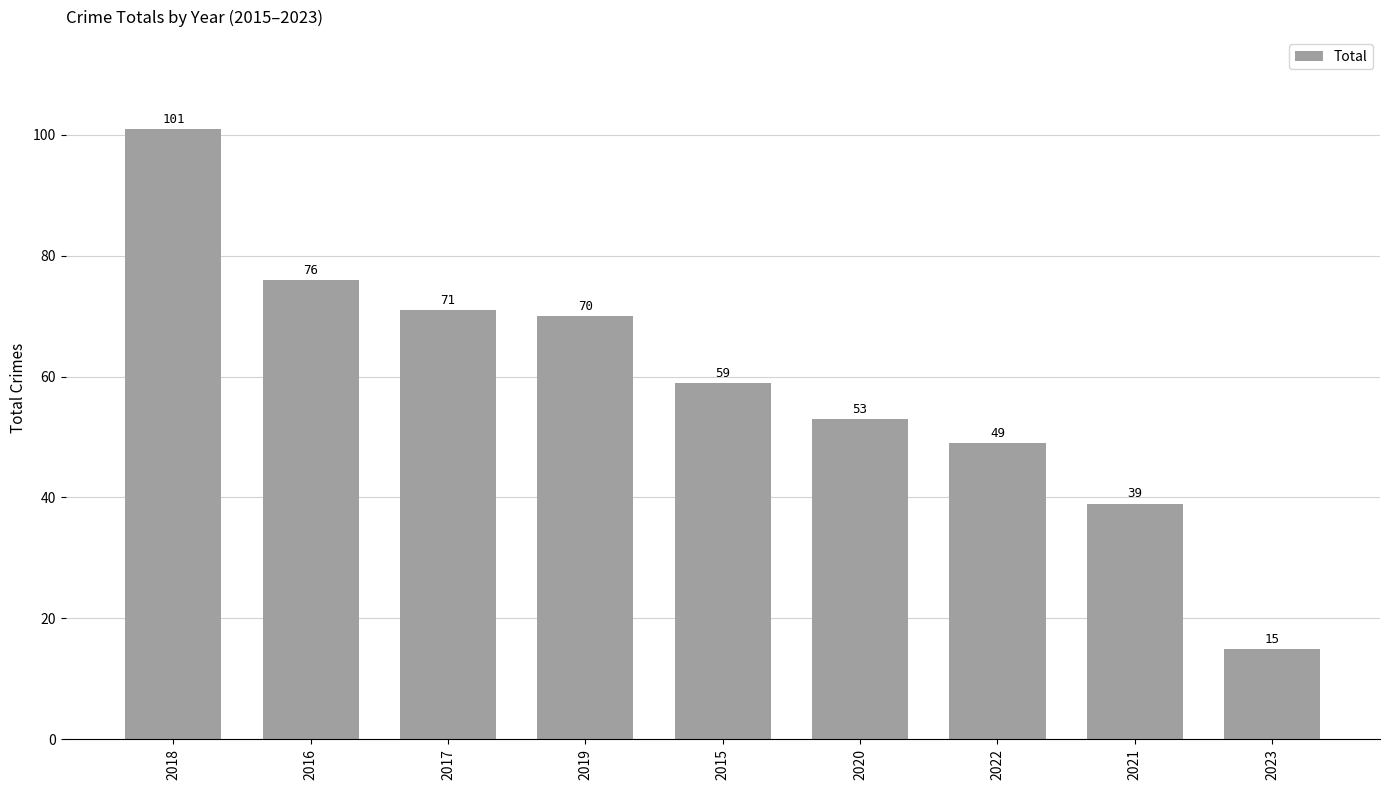

What is the label of the 7th bar from the left?

2022